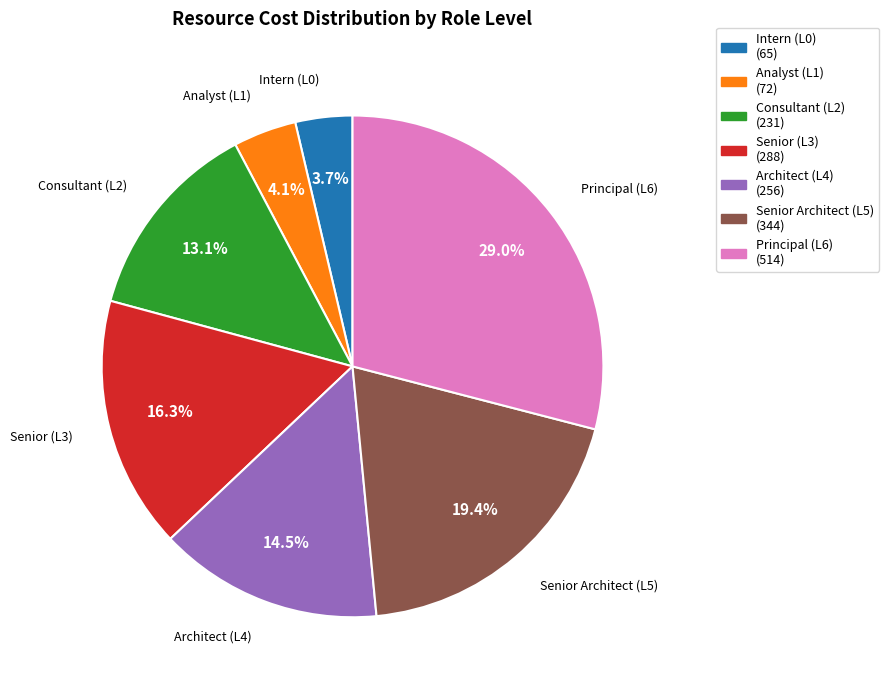

What percentage is NOT represented by Analyst (L1)?

95.9%